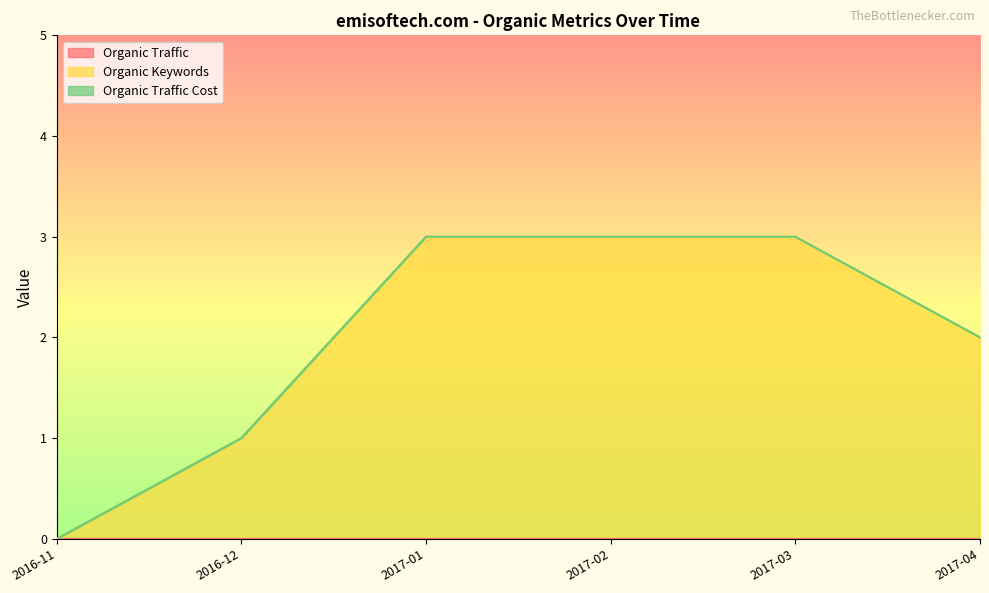

Between 2016-12 and 2017-02, which series saw the biggest shift?

Organic Keywords